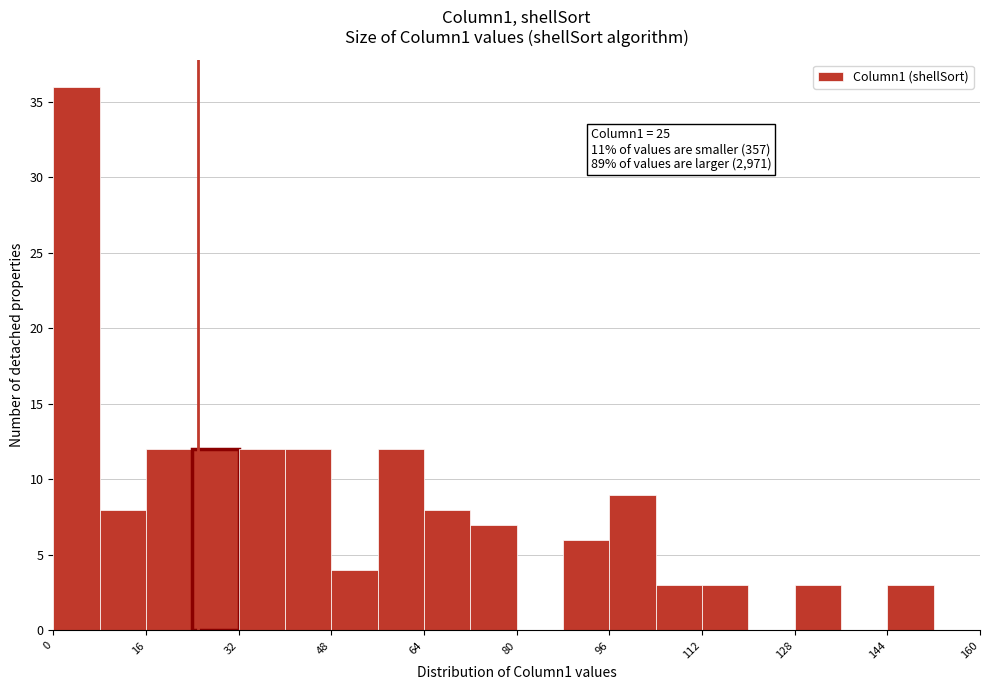

Over which range of the x-axis is the bar tallest?

0 to 8